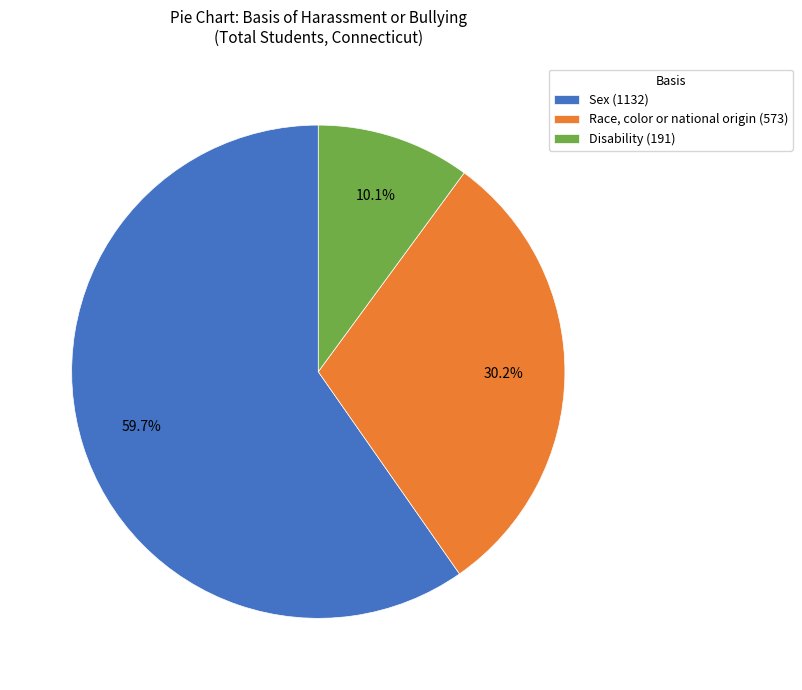

Rank the categories by value from highest to lowest.

Sex, Race, color or national origin, Disability